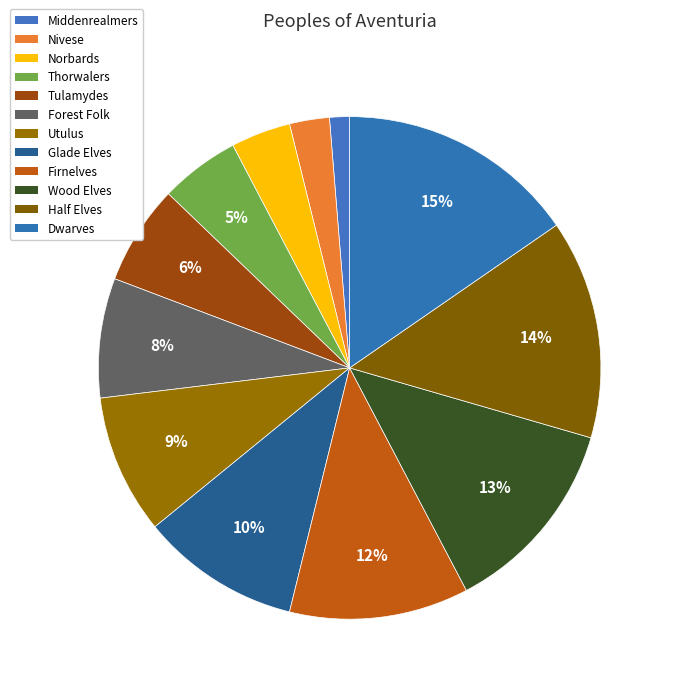

Count the number of slices in the pie.

12